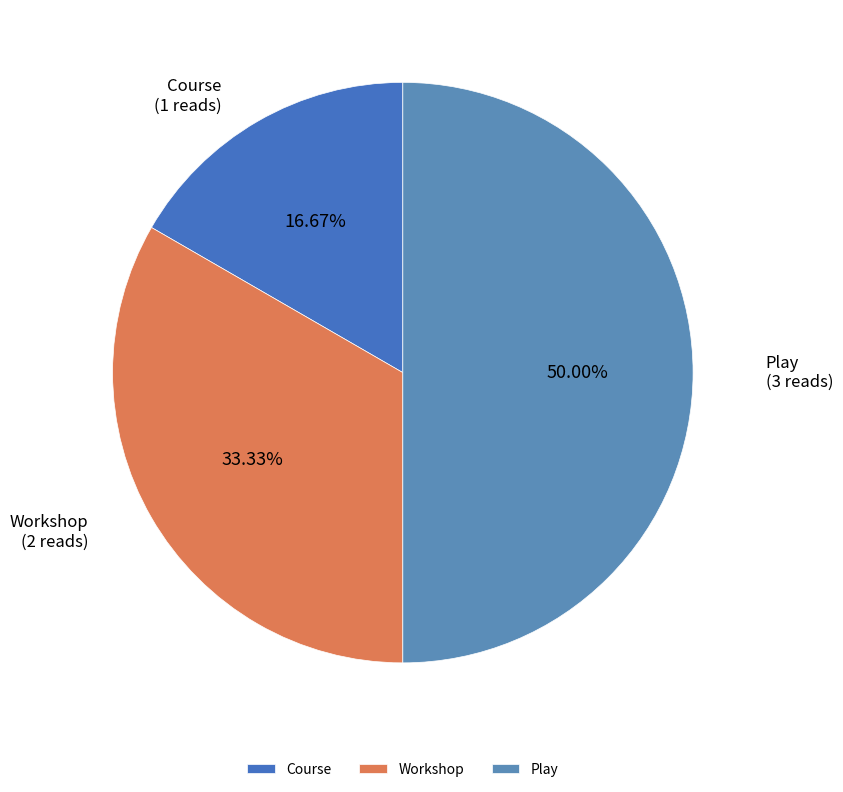

Approximately how many times larger is the value at Workshop compared to Course?

2.0